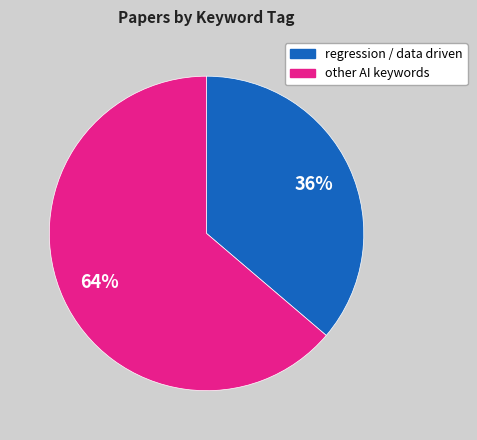

Is there a majority slice in this chart?

Yes